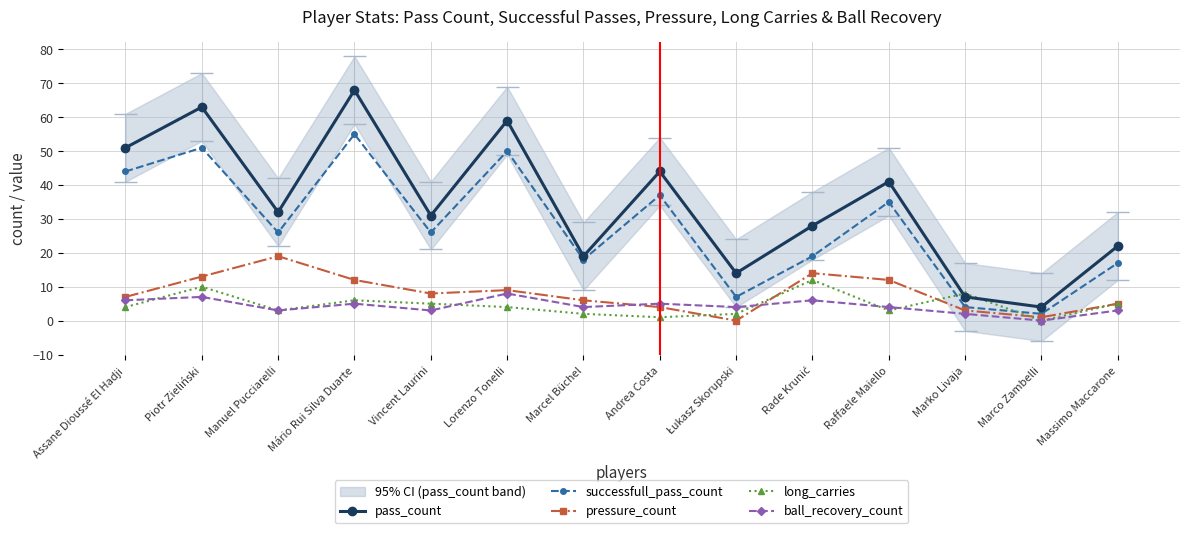

In pressure_count, how many points are higher than both neighbors (excluding endpoints)?

3